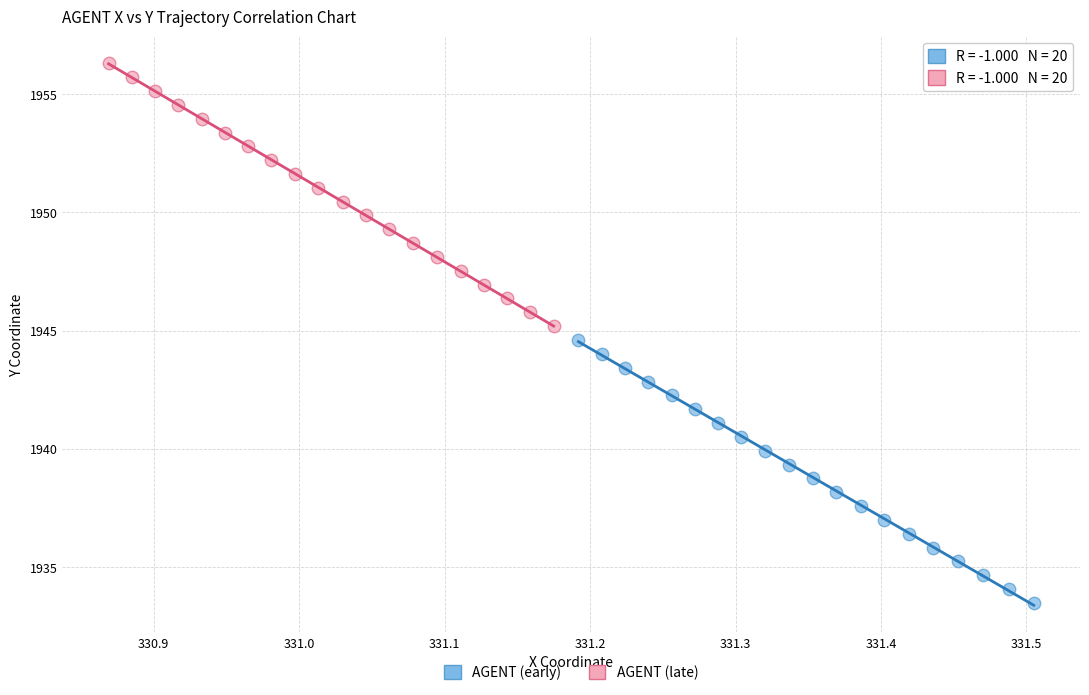

Which series contains the lowest Y value?

AGENT (early)